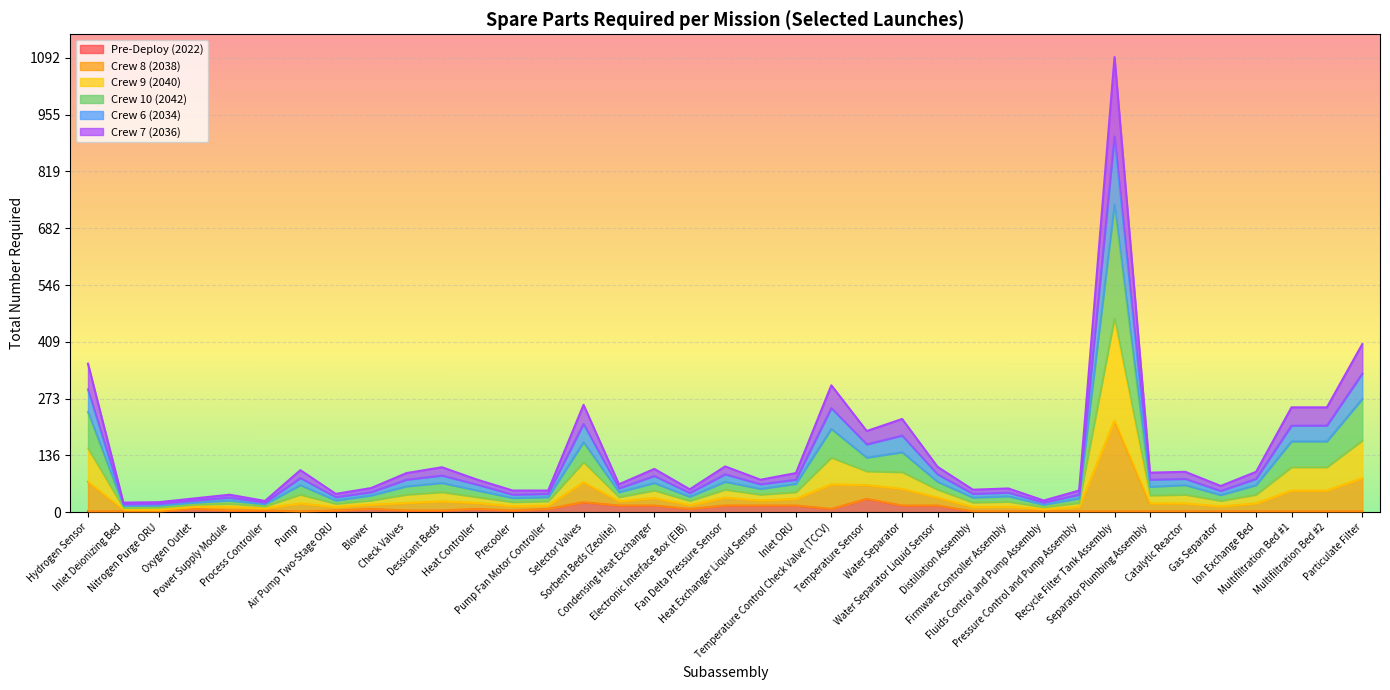

True or false: Crew 9 (2040) has a value of 0.2 at Electronic Interface Box (EIB).

False